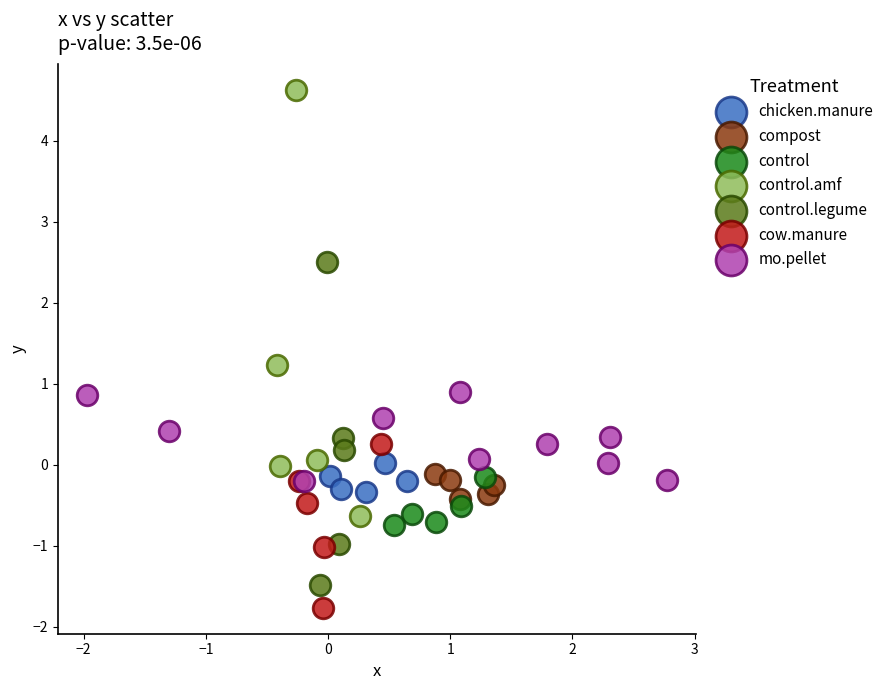

Which series has the widest spread of Y values?

control.amf